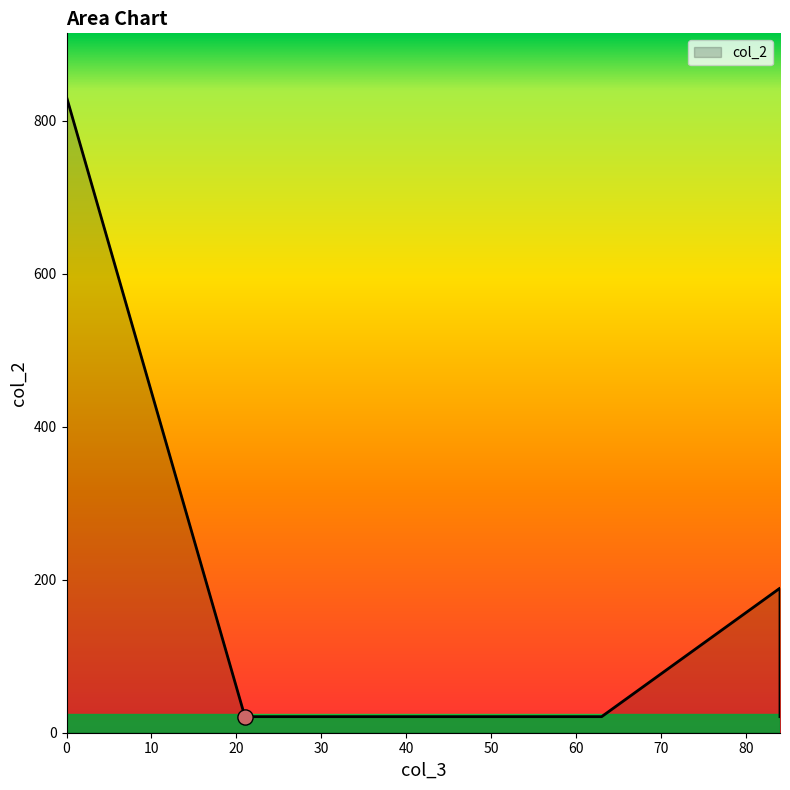

What is the change in value from 84.0 to 84.0?

-168